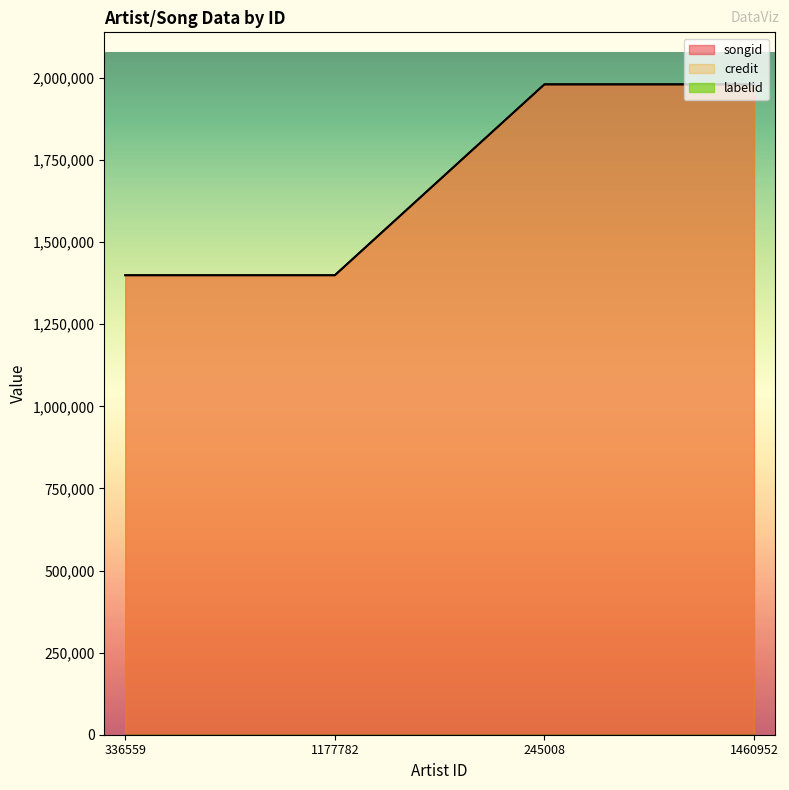

True or false: labelid has more than 2 points higher than both neighbors.

False